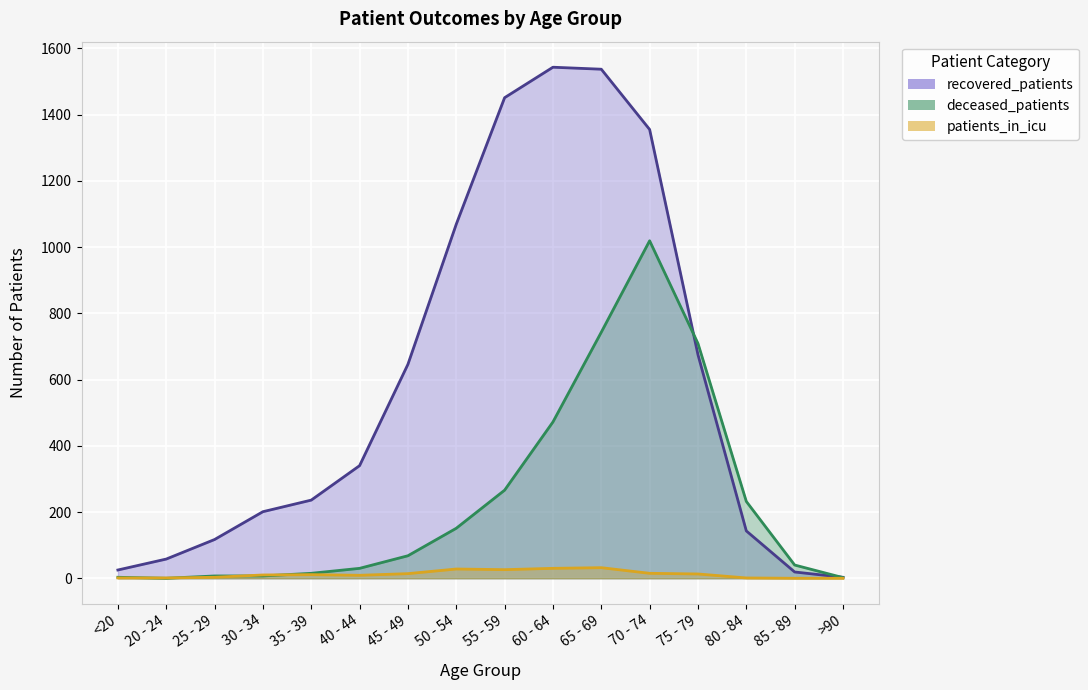

The value of recovered_patients at 30 - 34 is 201. True or false?

True